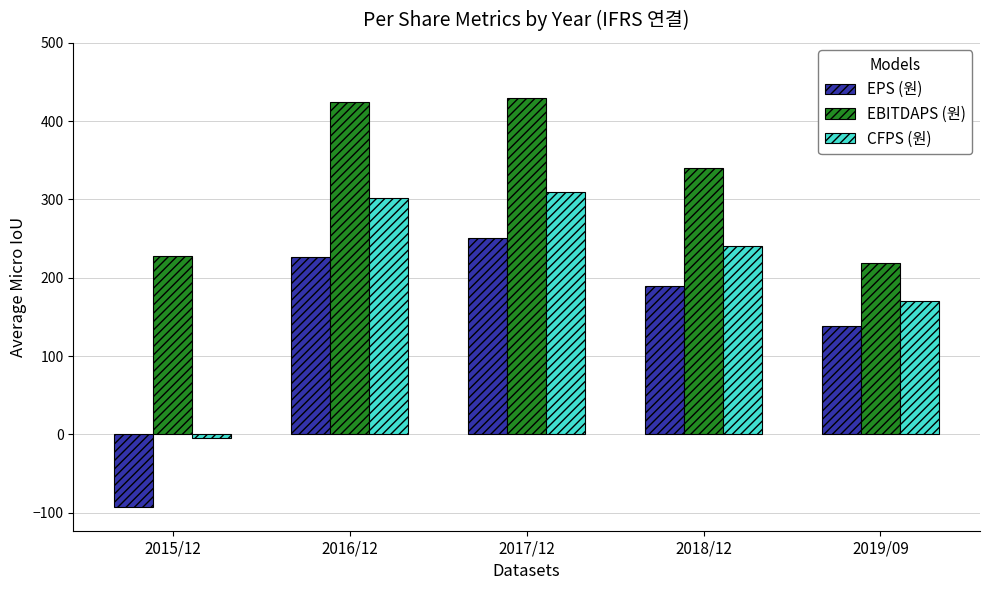

What is the greatest value displayed?

429